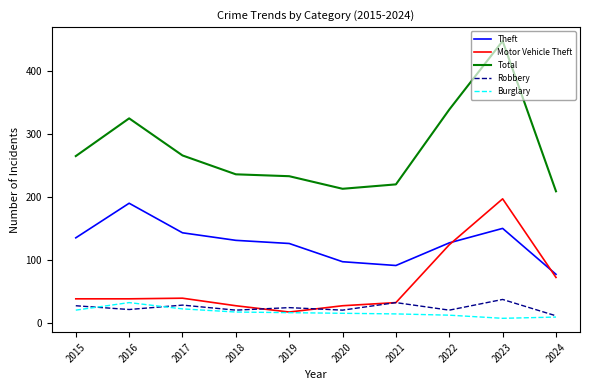

List the series in order of their peak value, lowest first.

Burglary, Robbery, Theft, Motor Vehicle Theft, Total